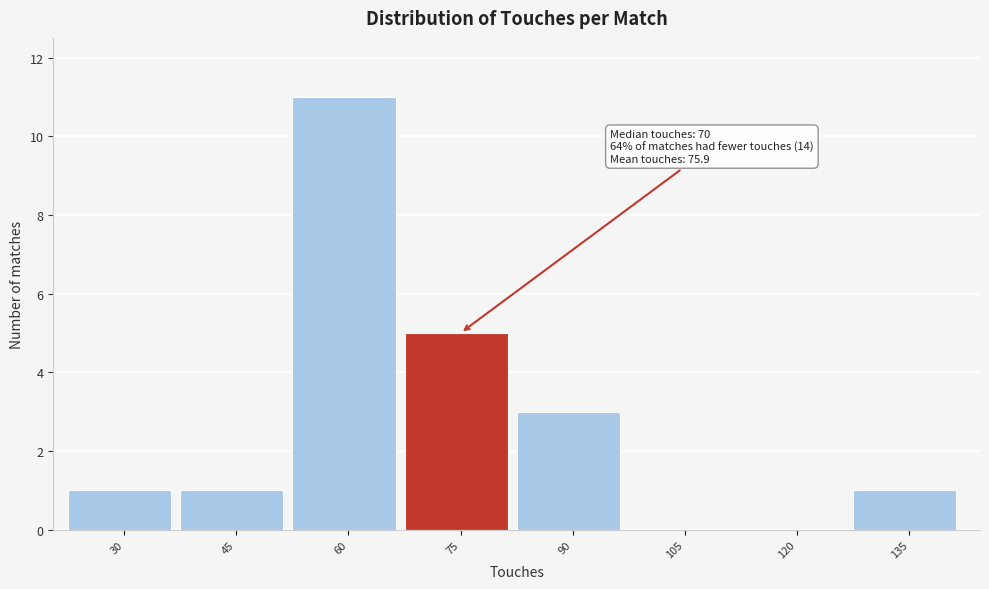

Reading right to left, extract all data points from this chart.

135=1	120=0	105=0	90=3	75=5	60=11	45=1	30=1